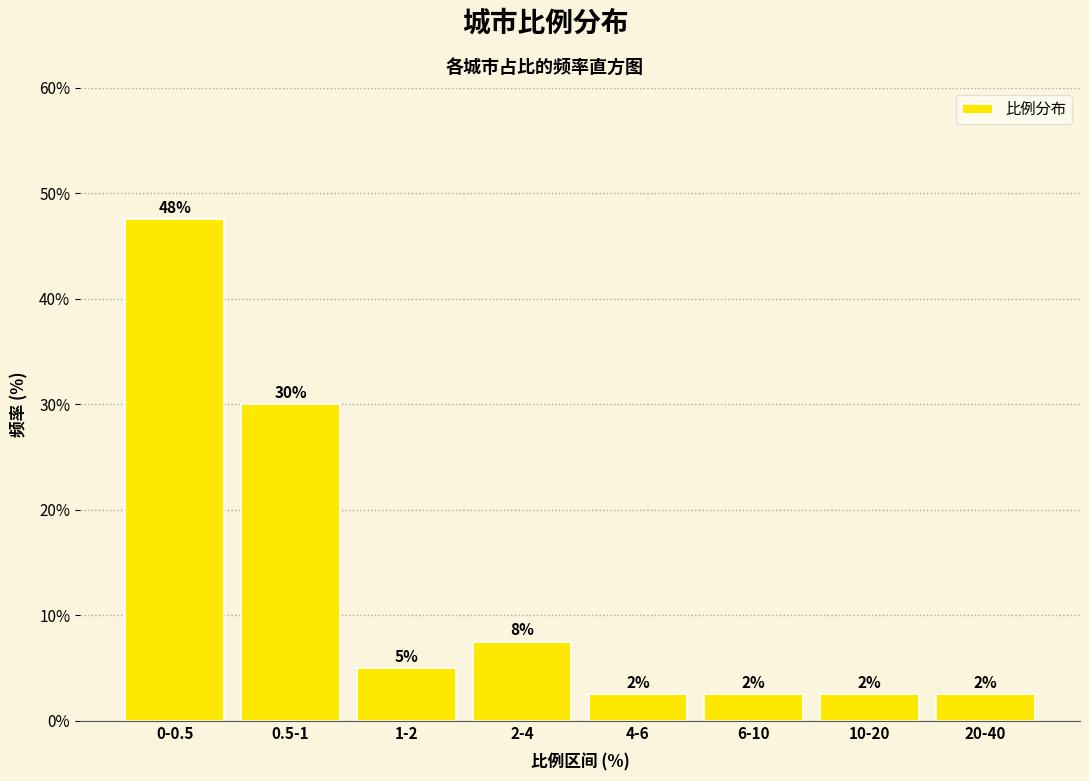

Are the bars horizontal?

No